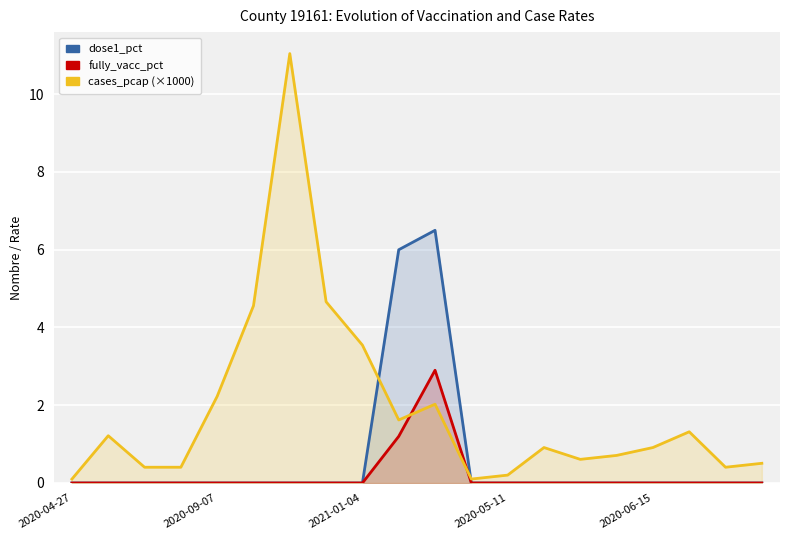

True or false: fully_vacc_pct and dose1_pct intersect in this chart.

False